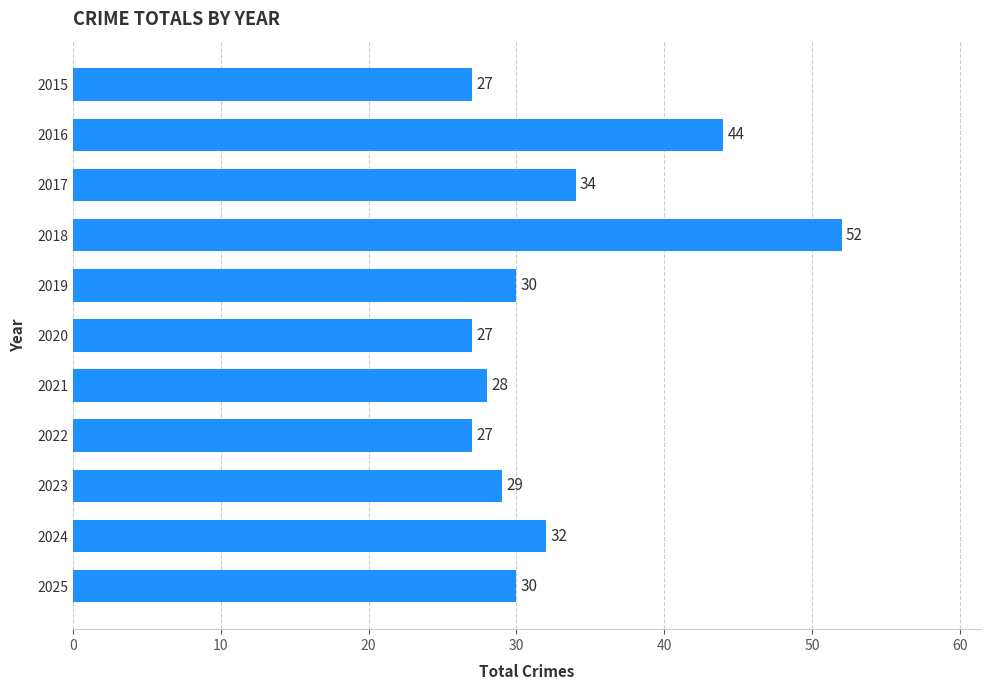

How many bars are there in total?

11